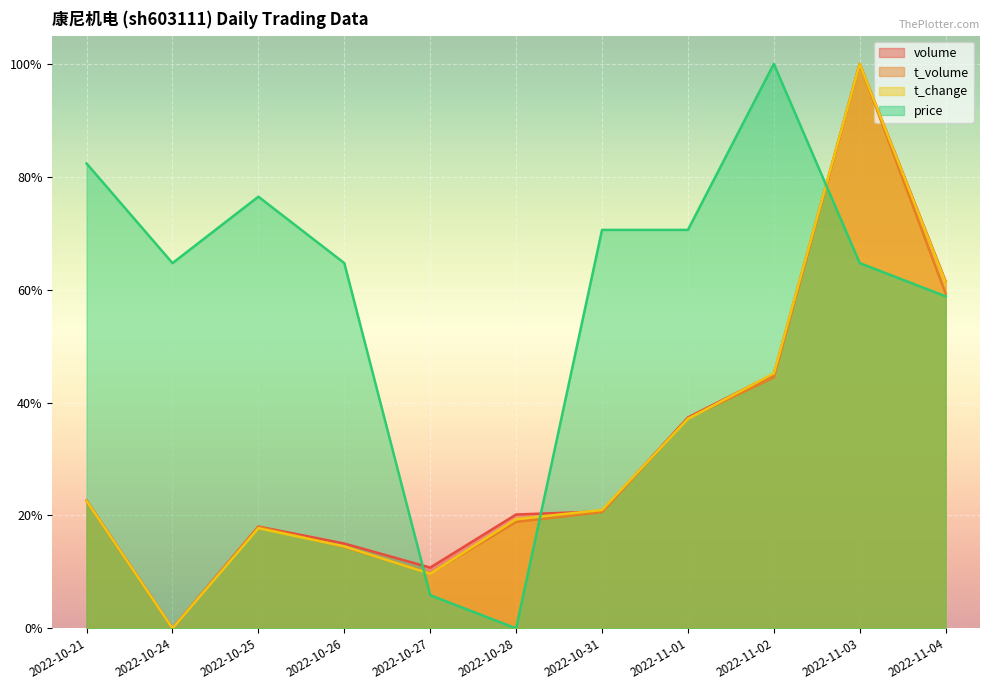

What is the sum of all price values?

6.6